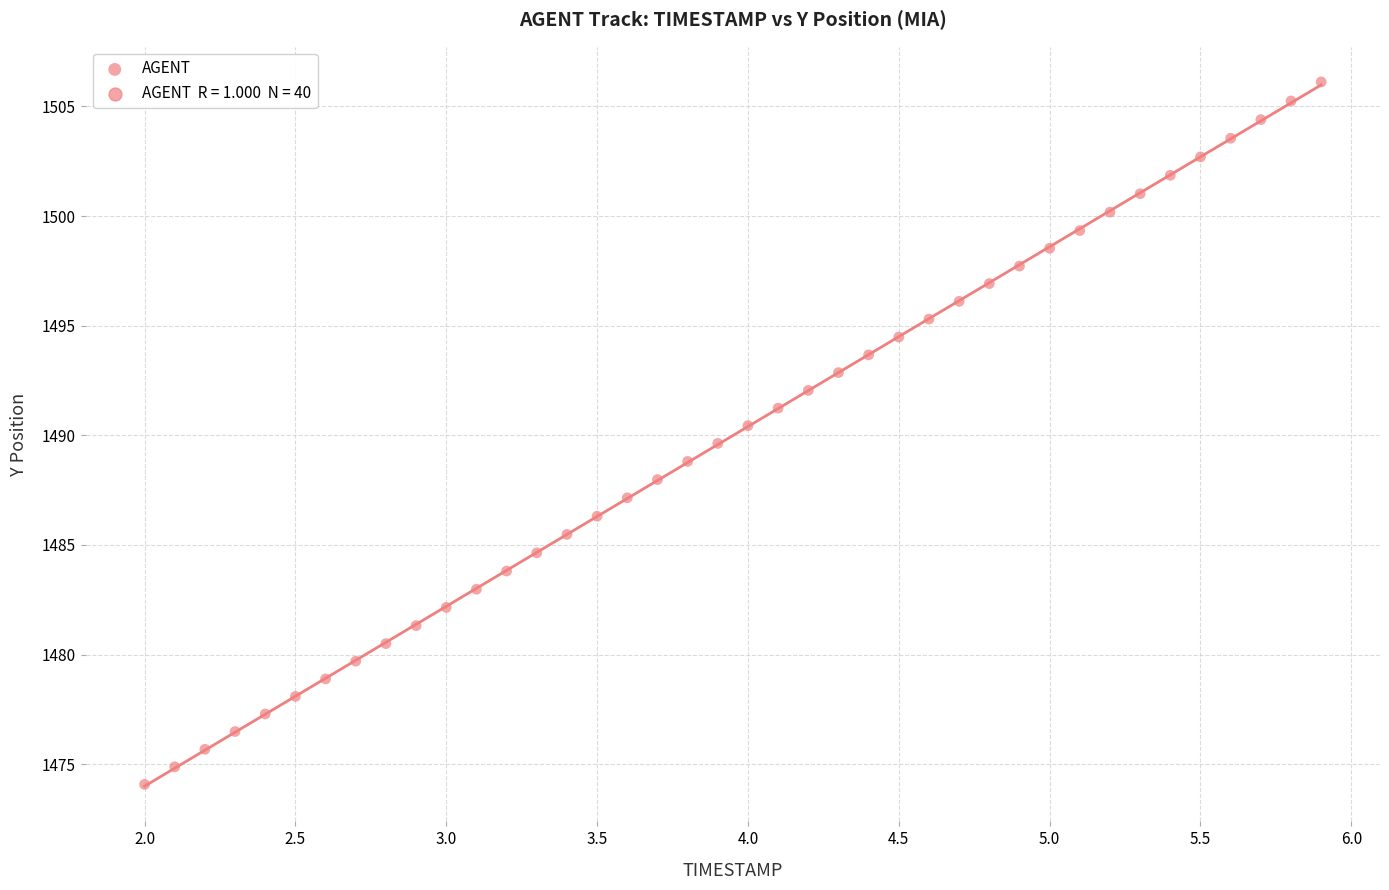

What is the range of X values (max minus min)?

3.9